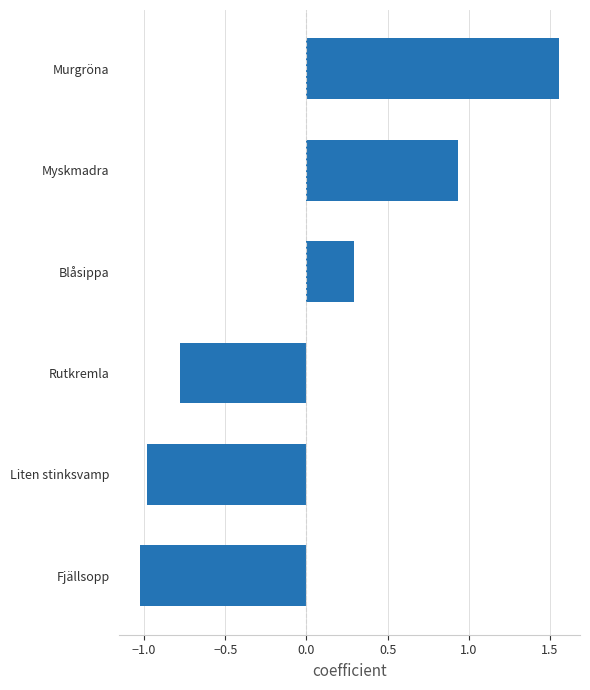

The value at Myskmadra is 0.6. True or false?

False